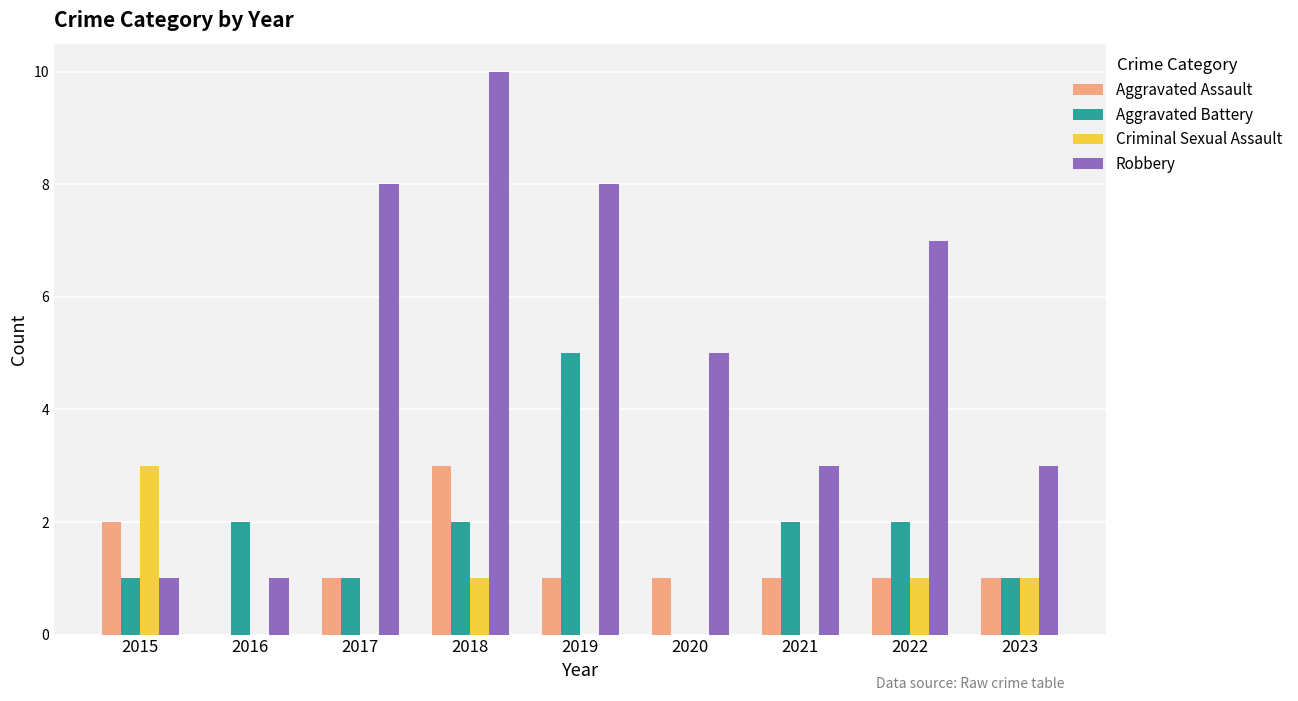

Is it true that Aggravated Battery equals 3 at 2016?

False